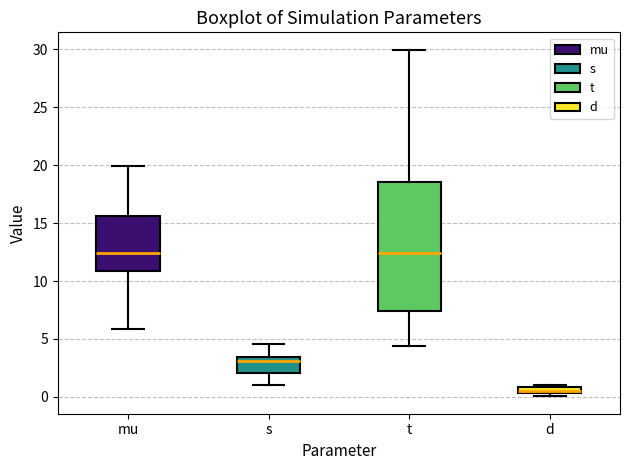

Where does the lower whisker of the box for t end on the y-axis? The values are not printed on the chart, so give them approximately, as read against the axis.

4.5